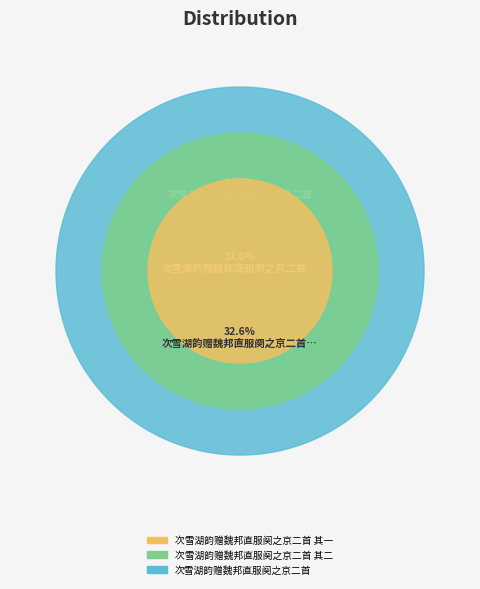

Approximately how many times larger is the value at 次雪湖韵赠魏邦直服阕之京二首 其一 compared to 次雪湖韵赠魏邦直服阕之京二首 其二?

1.0